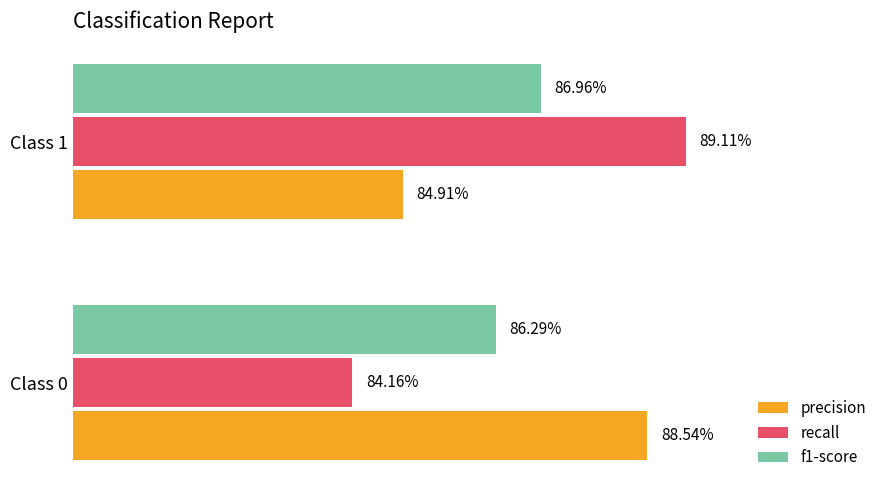

How many f1-score values are between 0 and 1?

2